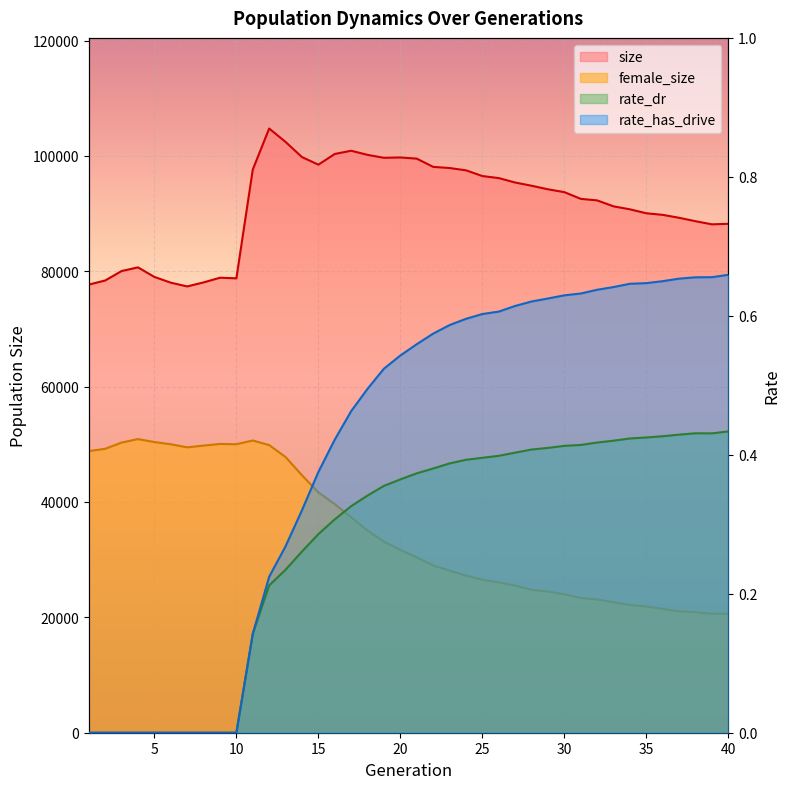

What is the value of the rate_dr point at the 18th from the left?

0.3